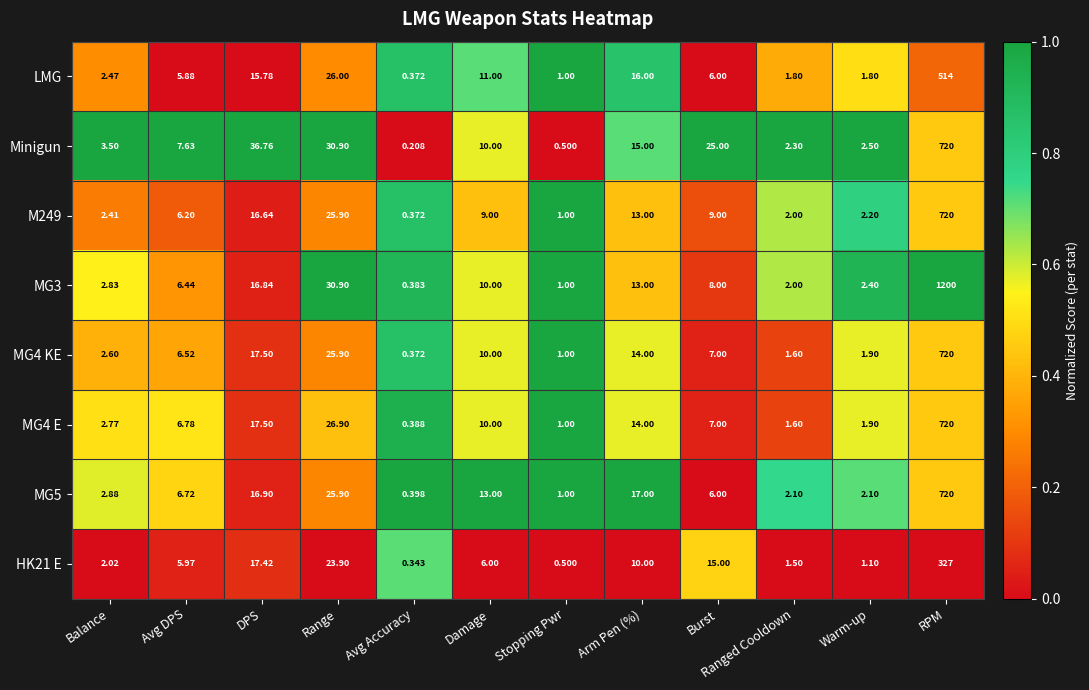

At which label does MG4 KE reach its peak?

RPM